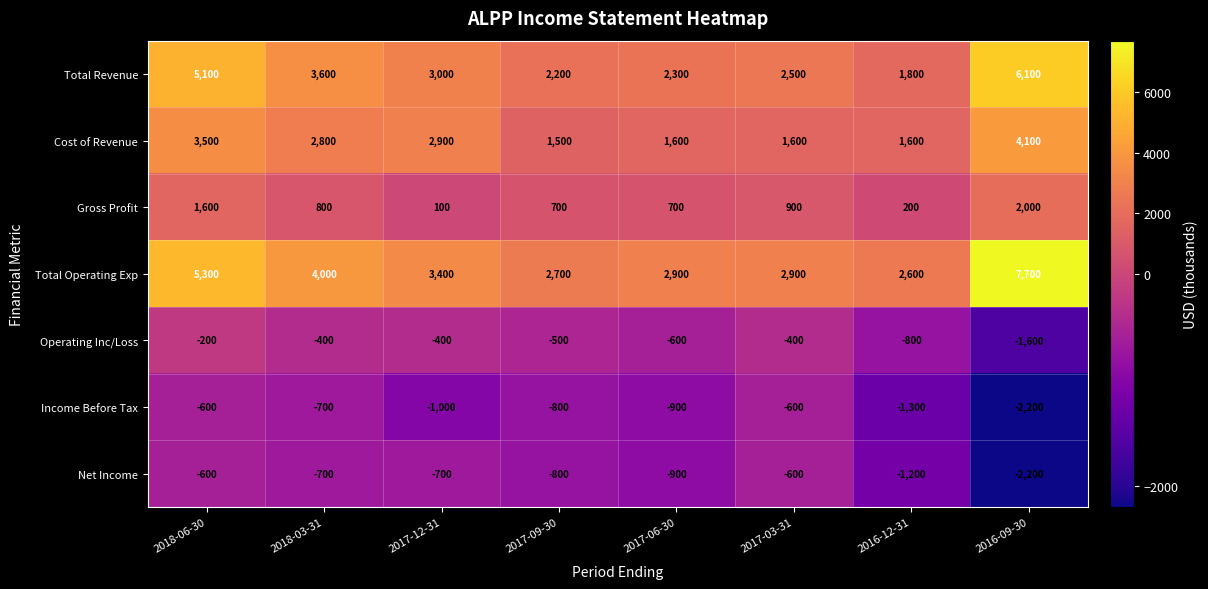

True or false: Total Operating Exp has a value of 2900 at 2017-06-30.

True